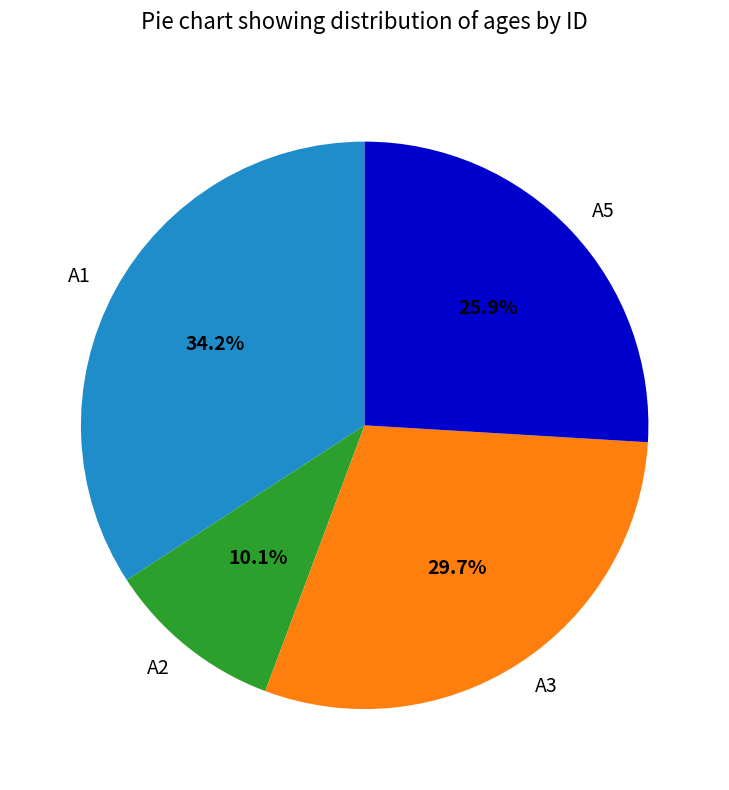

To the nearest percent, what percentage of the pie is A3?

30%